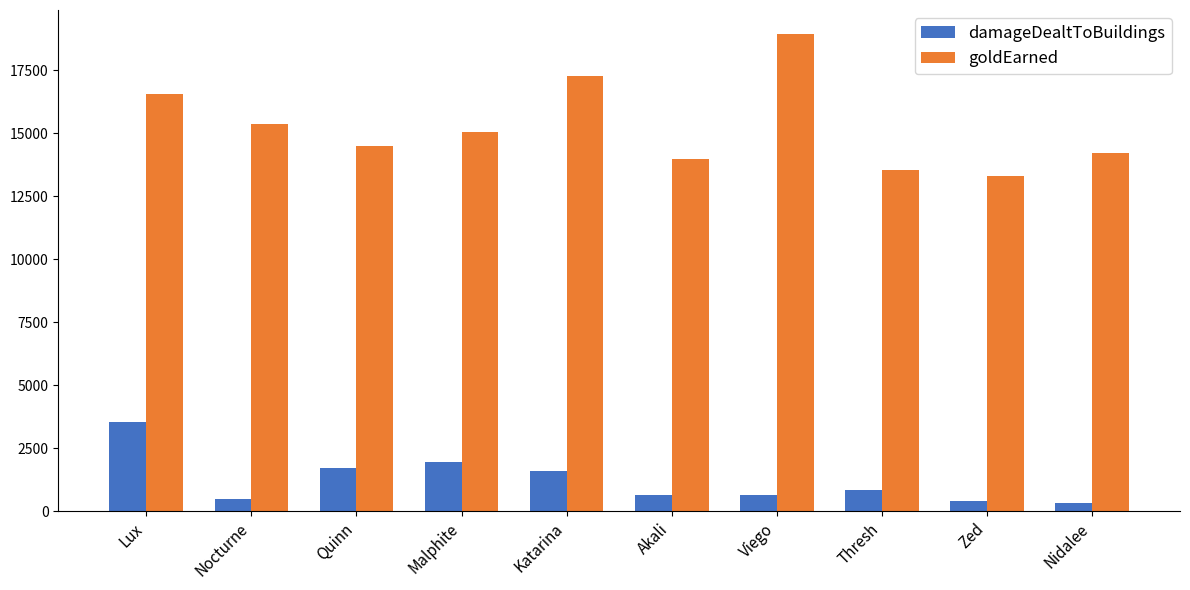

How many bars are there in total?

20